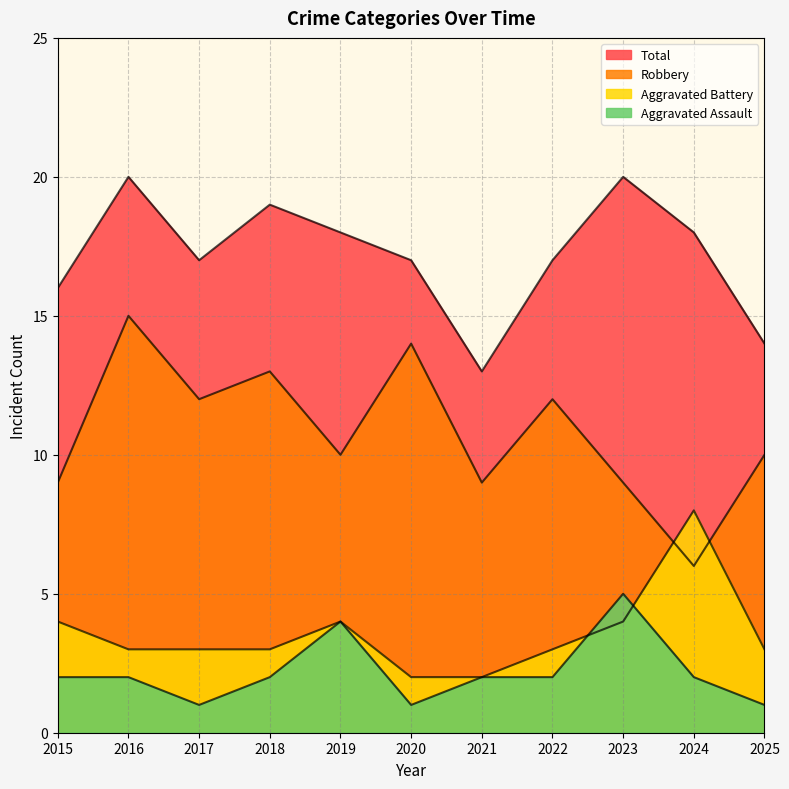

What is the value of the Aggravated Assault point at the 11th from the left?

1